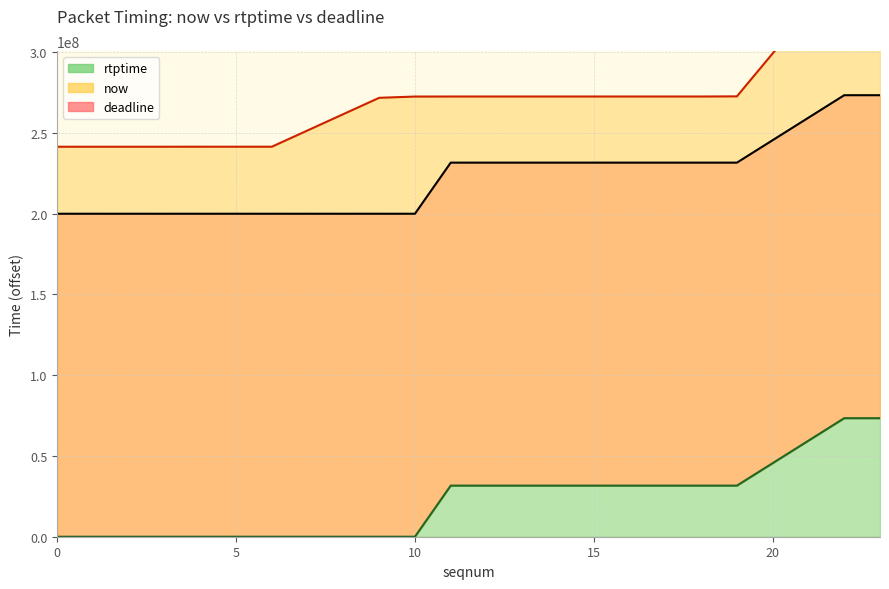

What are all the series names shown in the legend?

now, rtptime, deadline